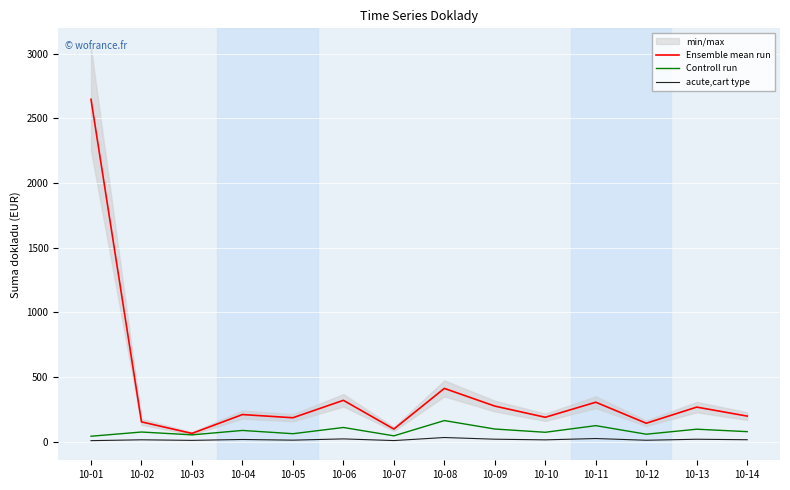

Reading right to left, list all the values displayed in this chart.

Ensemble mean run: 198.4	267.9	143.2	305.7	189.3	275.8	412.5	98.2	320.4	185.6	210.3	64.5	153.7	2648.1
Controll run: 78.2	97.1	58.3	124.6	73.2	98.4	163.8	45.7	110.3	62.2	87.5	53.3	75.2	42.7
acute,cart type: 15.7	19.4	11.7	24.9	14.7	19.7	32.8	9.1	22.1	12.4	17.5	10.7	15.1	8.6